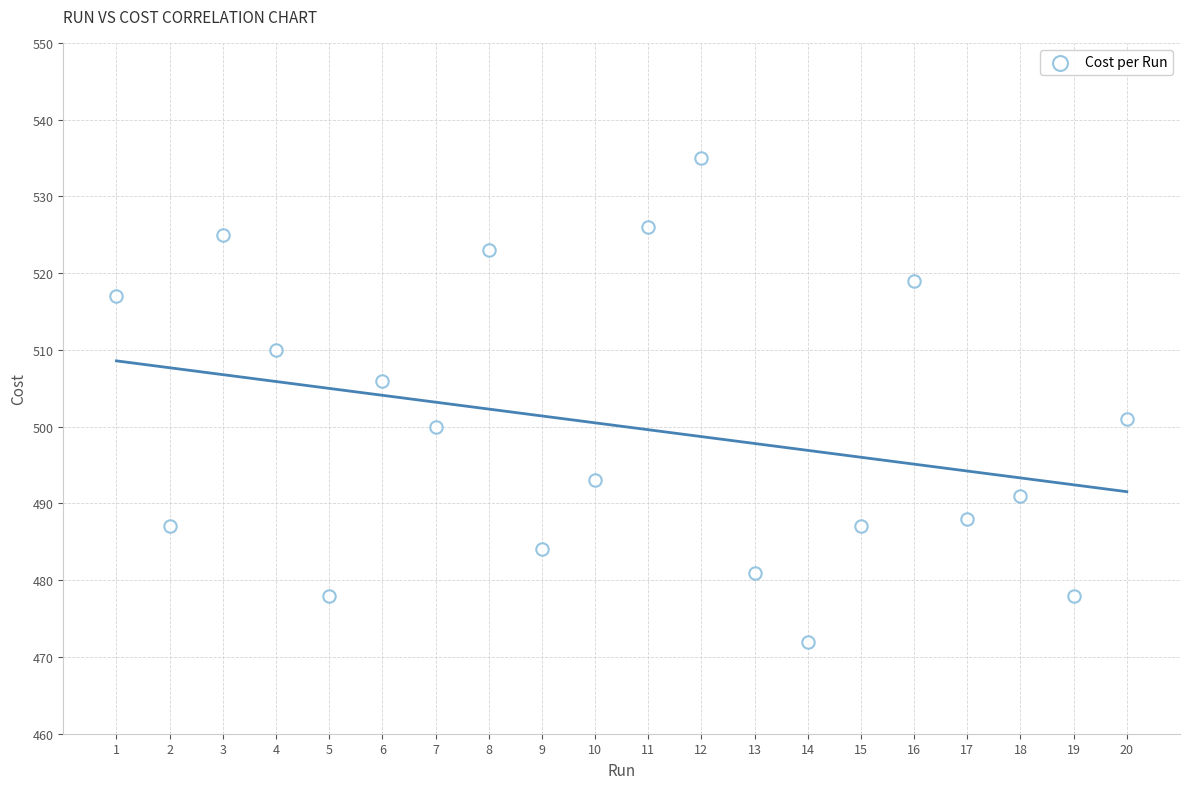

What Y value in the scatter plot is closest to 503?

501